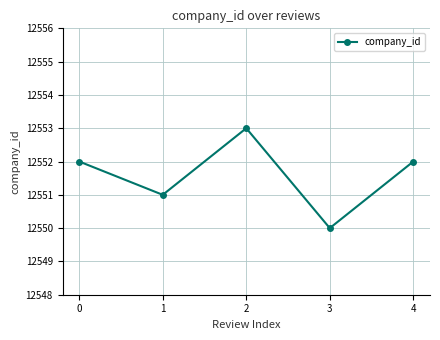

What is the value of the 1st point from the left?

12552